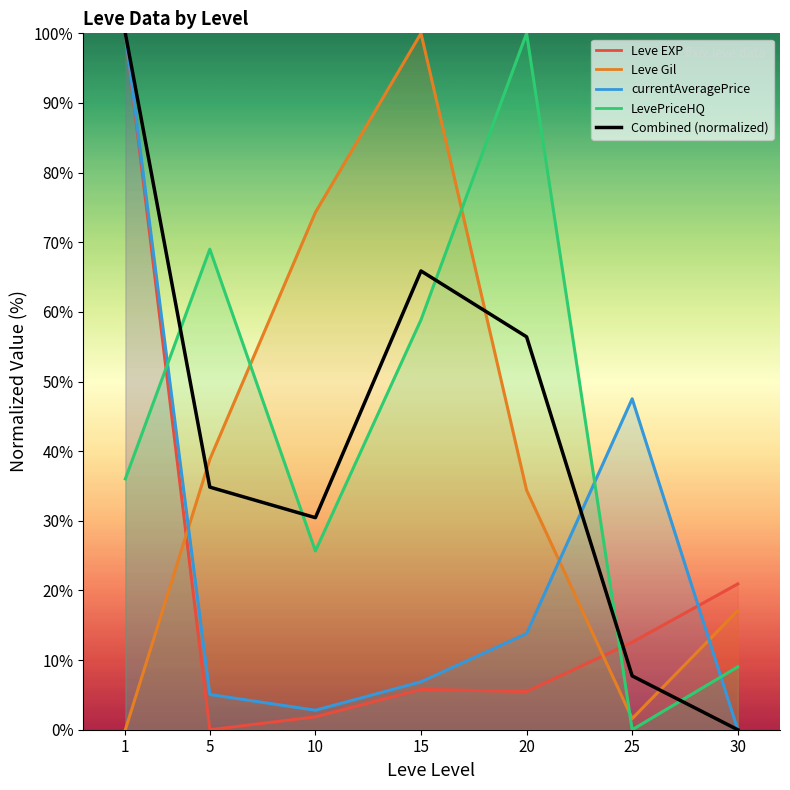

What is the highest value of the Leve EXP series?

100.0